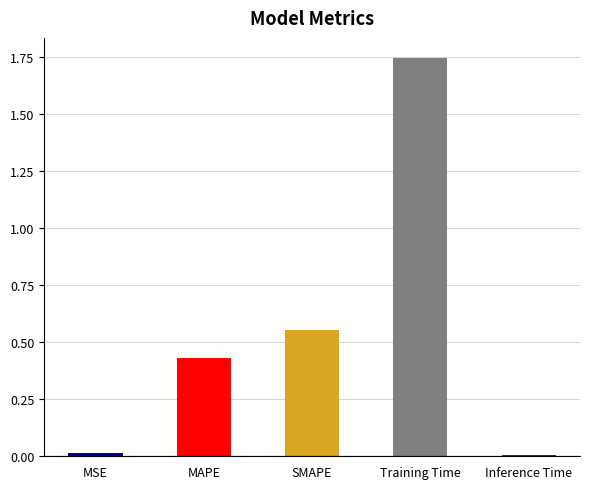

What is the sum of the values at Training Time and SMAPE?

2.3